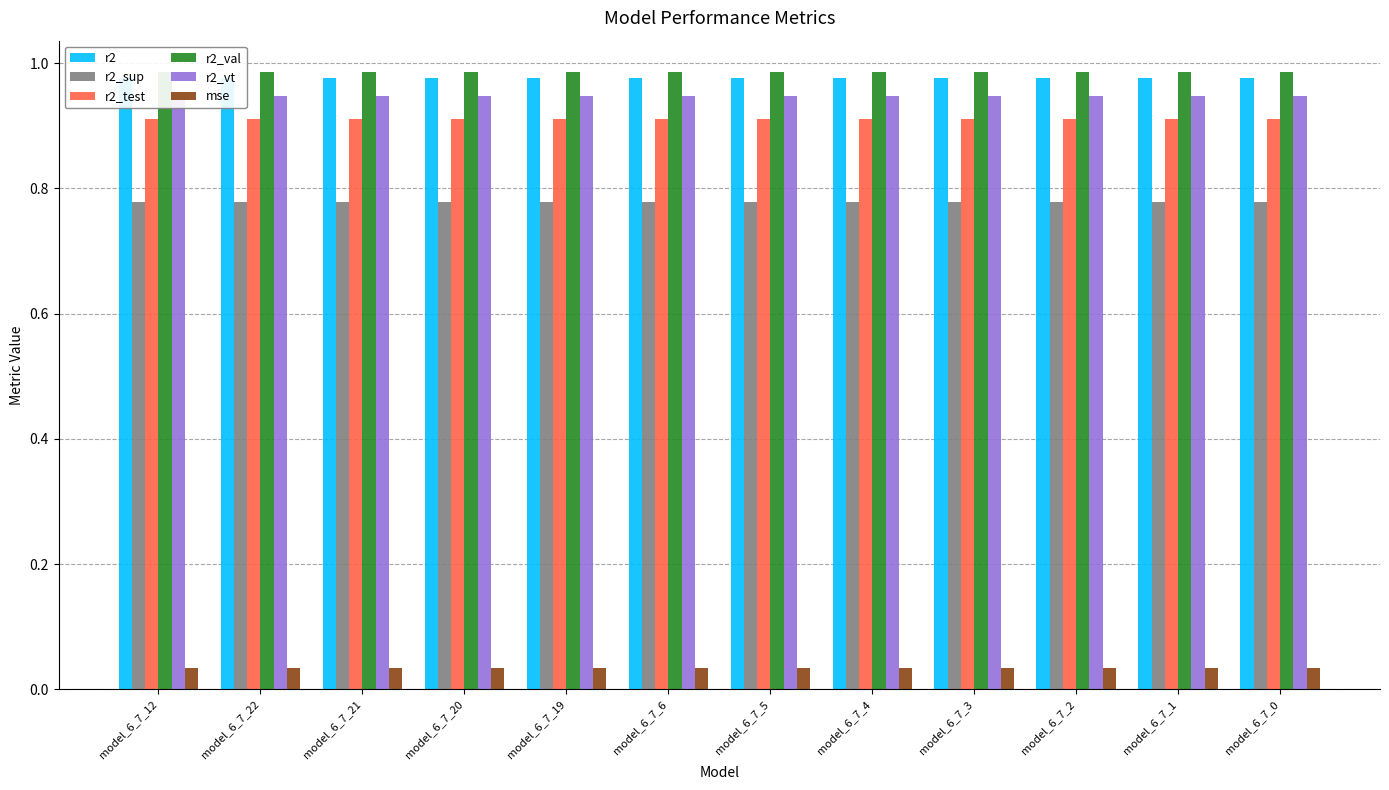

Which series has the largest total across all categories?

r2_val